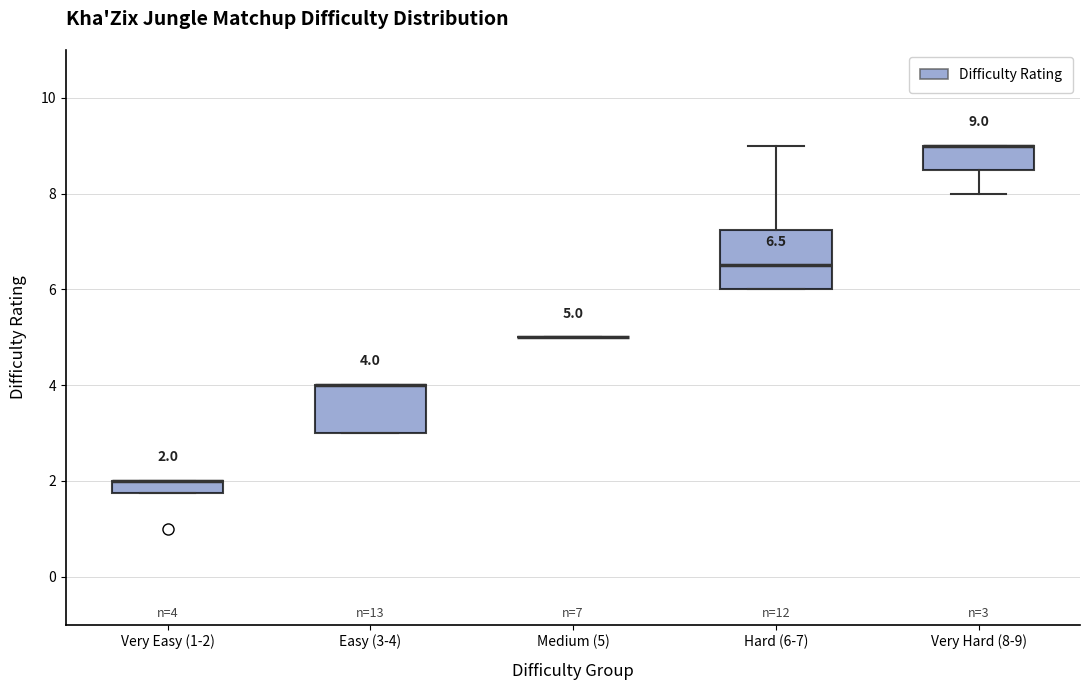

Which box is the tallest, from its lower edge to its upper edge?

Hard (6-7)